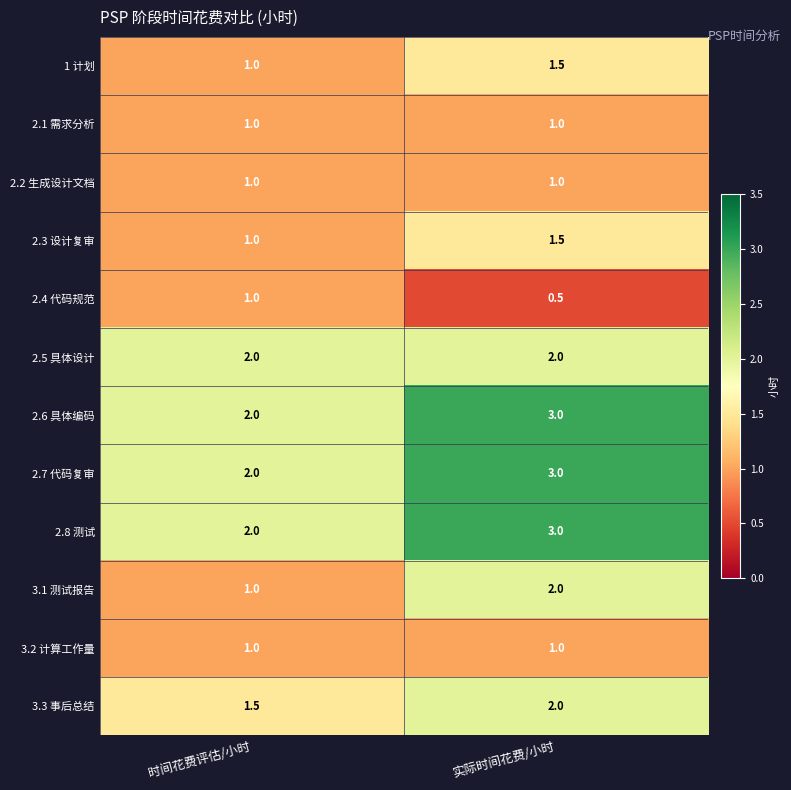

At which category is the sum across all series the highest?

实际时间花费/小时